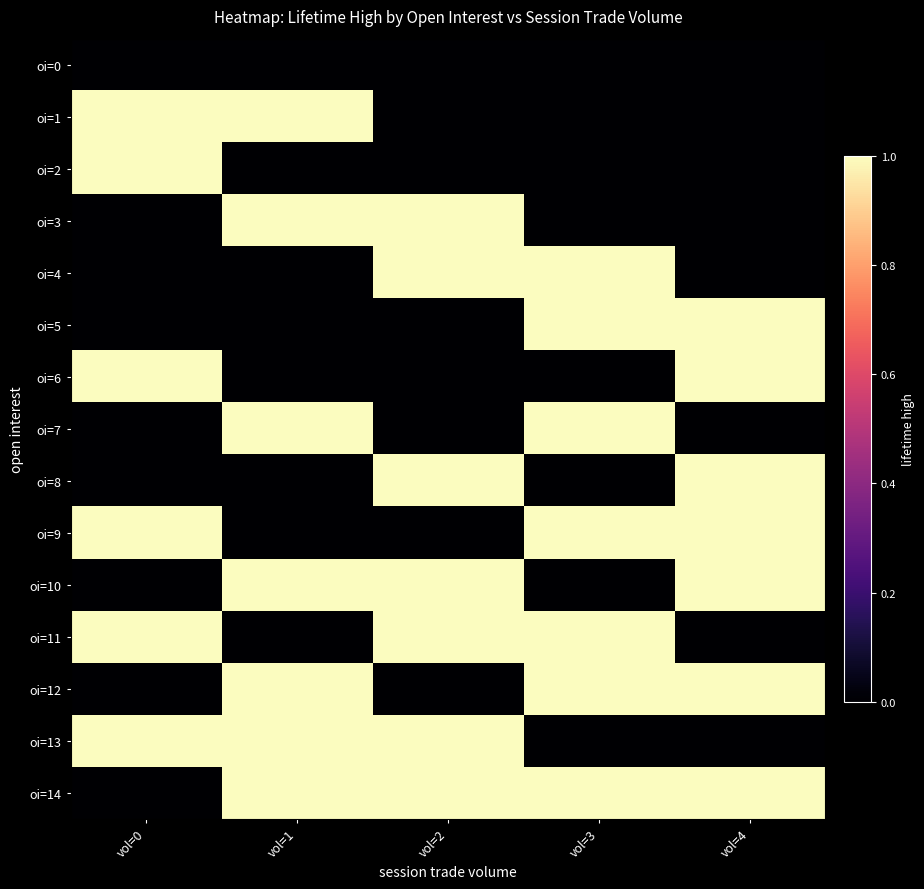

At how many categories does at least one series exceed 0?

5